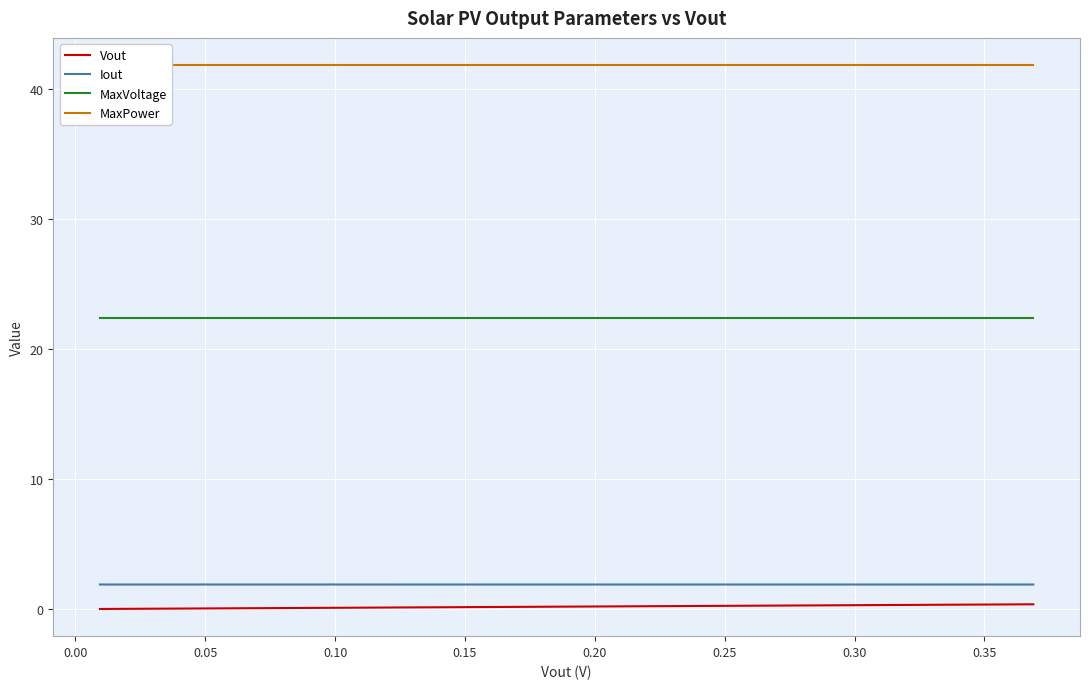

True or false: MaxVoltage and Vout intersect in this chart.

False